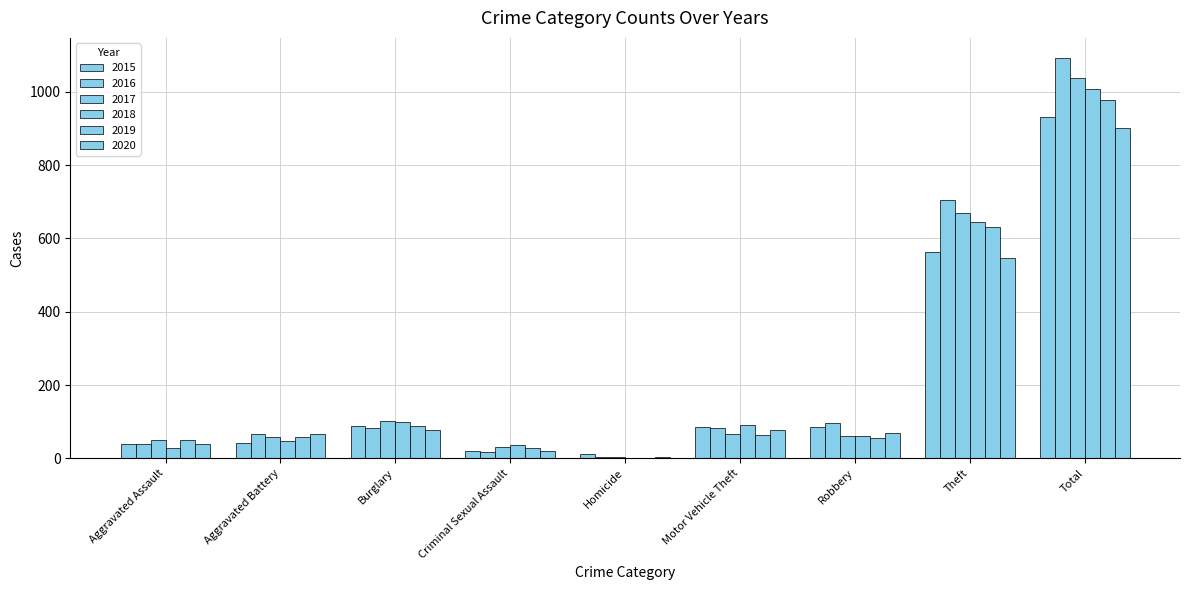

Count the number of categories in the chart.

9